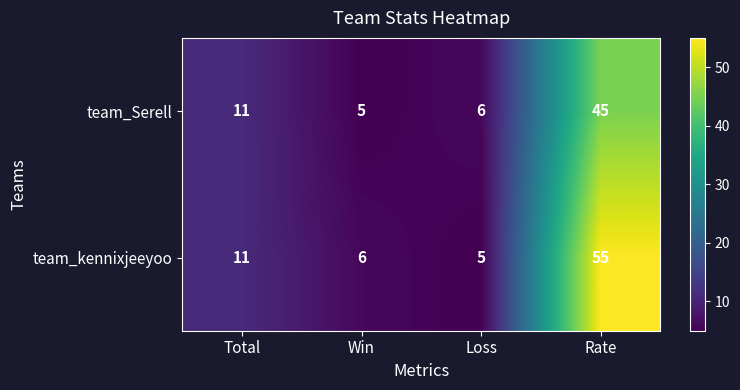

Which series has the largest range (max minus min)?

team_kennixjeeyoo